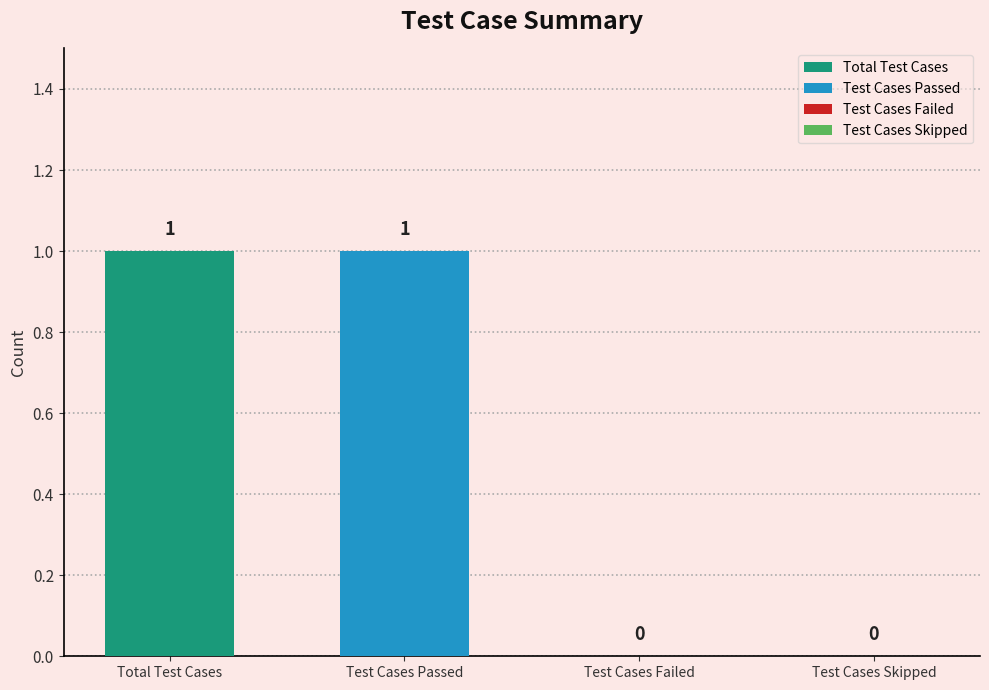

At which label is the value closest to 0?

Test Cases Failed